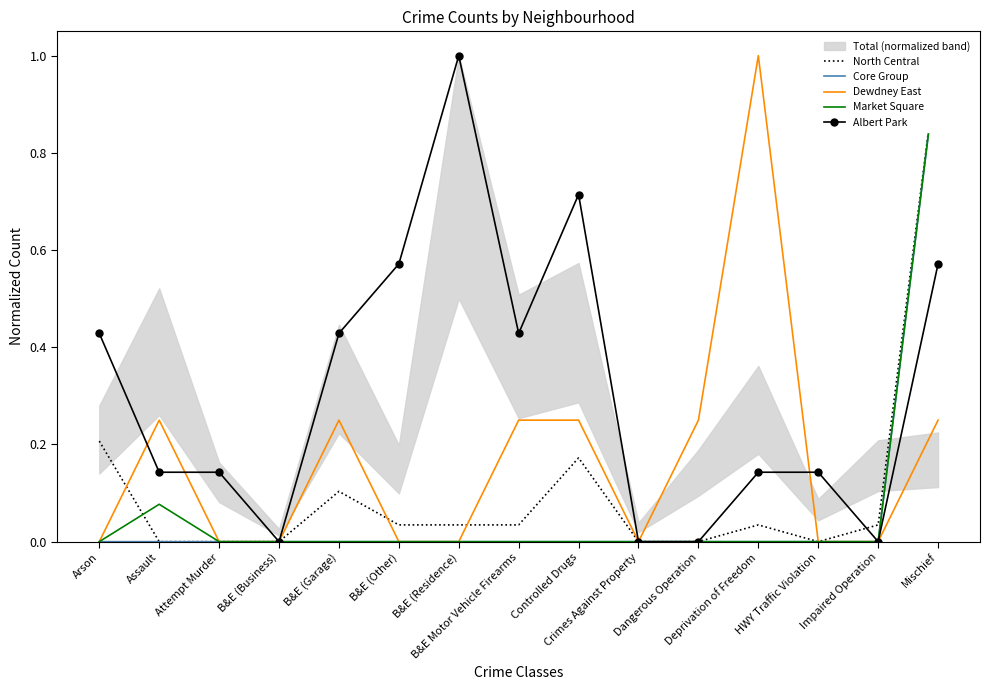

Which series changed the most between B&E (Garage) and B&E (Other)?

Dewdney East